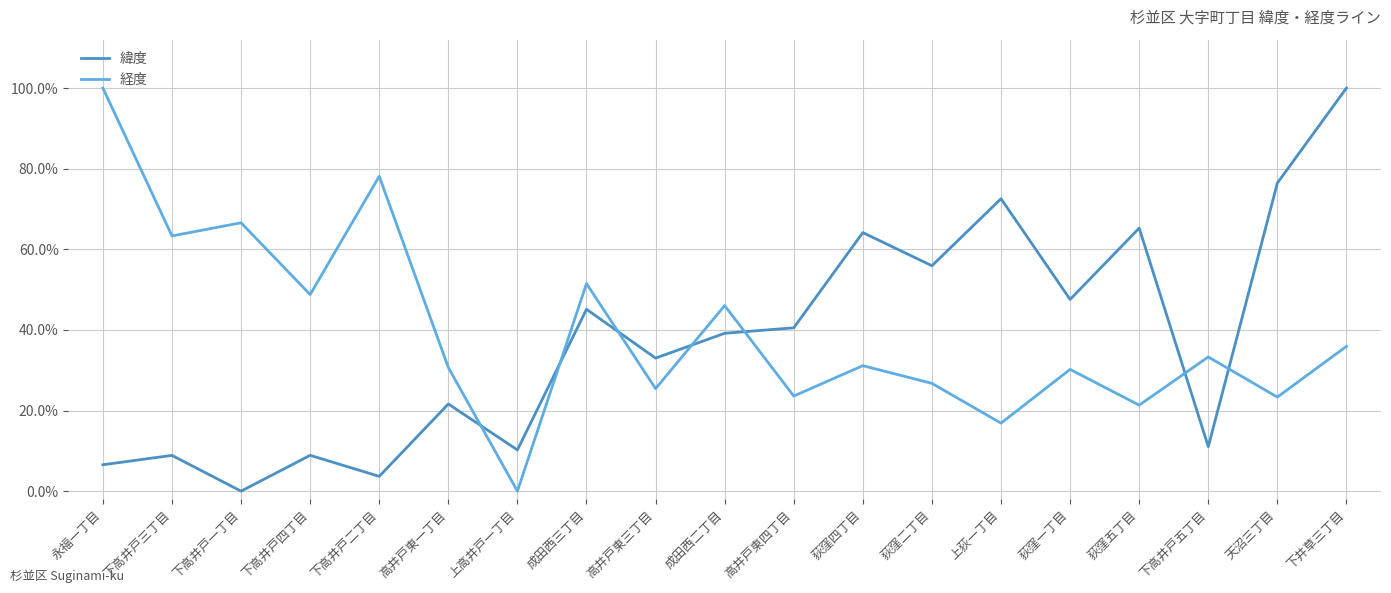

Which series has the largest total across all categories?

経度